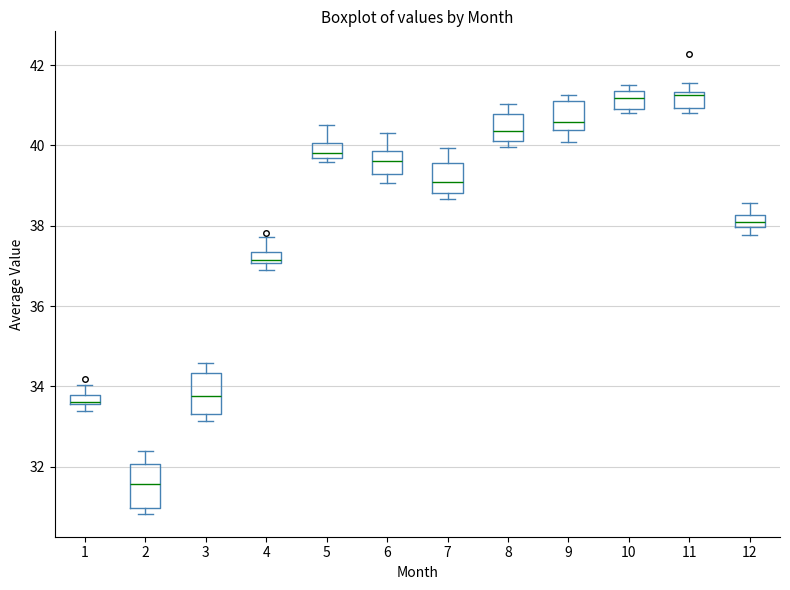

Where does the median line of the box at x = 4 sit on the y-axis? The values are not printed on the chart, so give them approximately, as read against the axis.

37.2